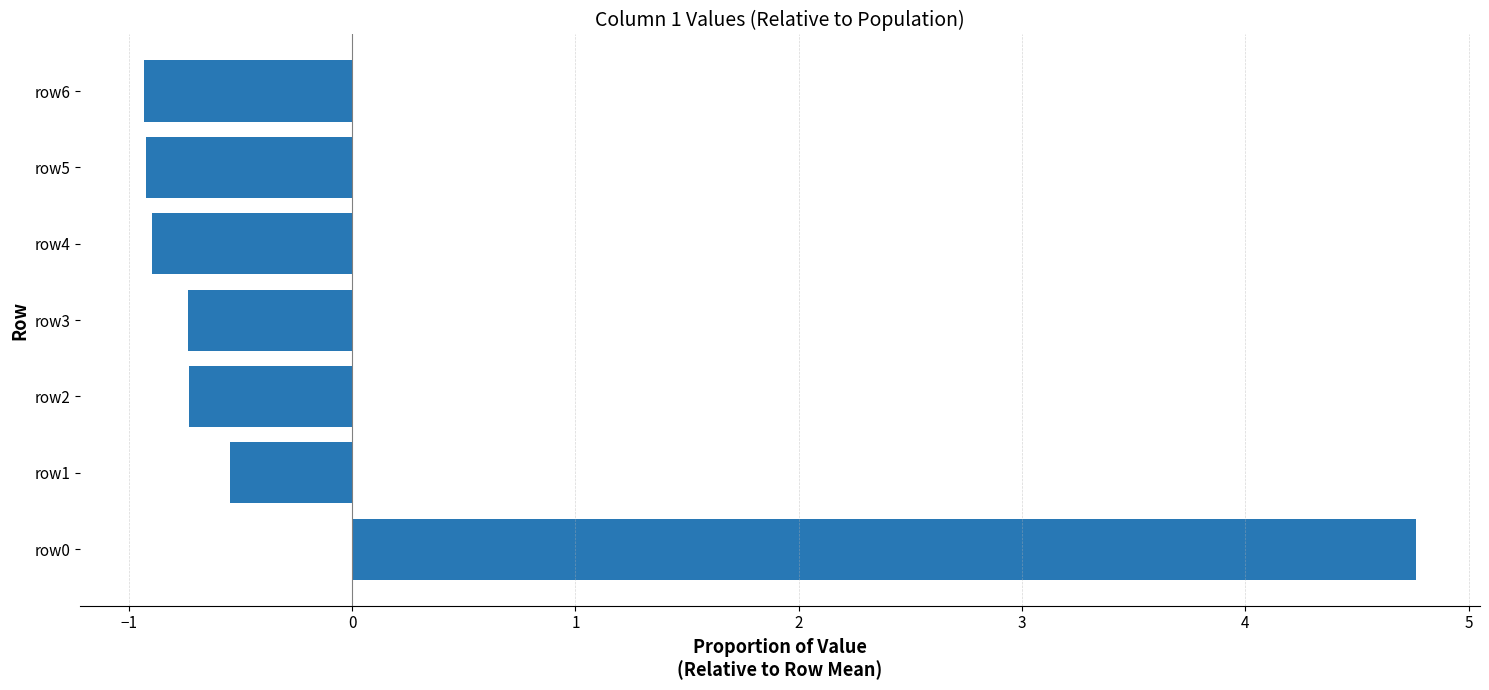

What is the approximate value at row0?

4.8